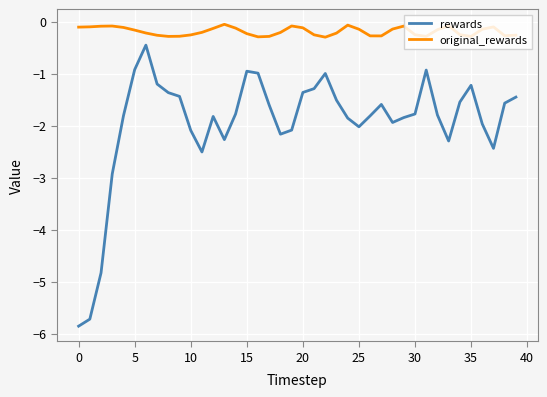

Rank the series by their average value, from lowest to highest.

rewards, original_rewards